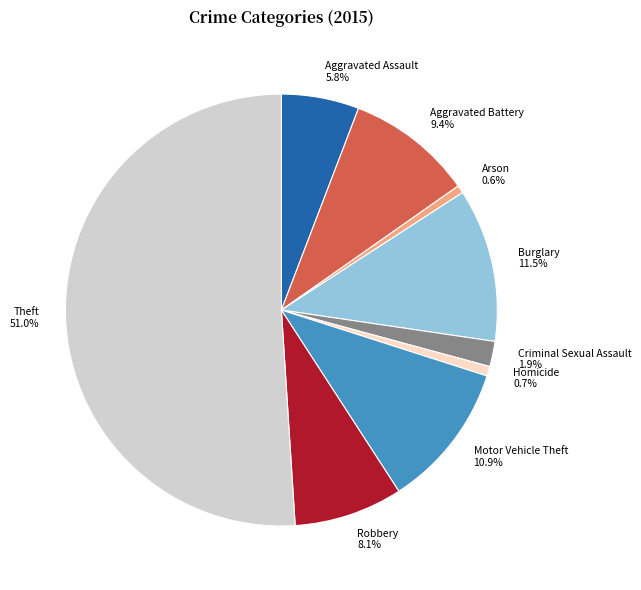

Which slice is the largest?

Theft